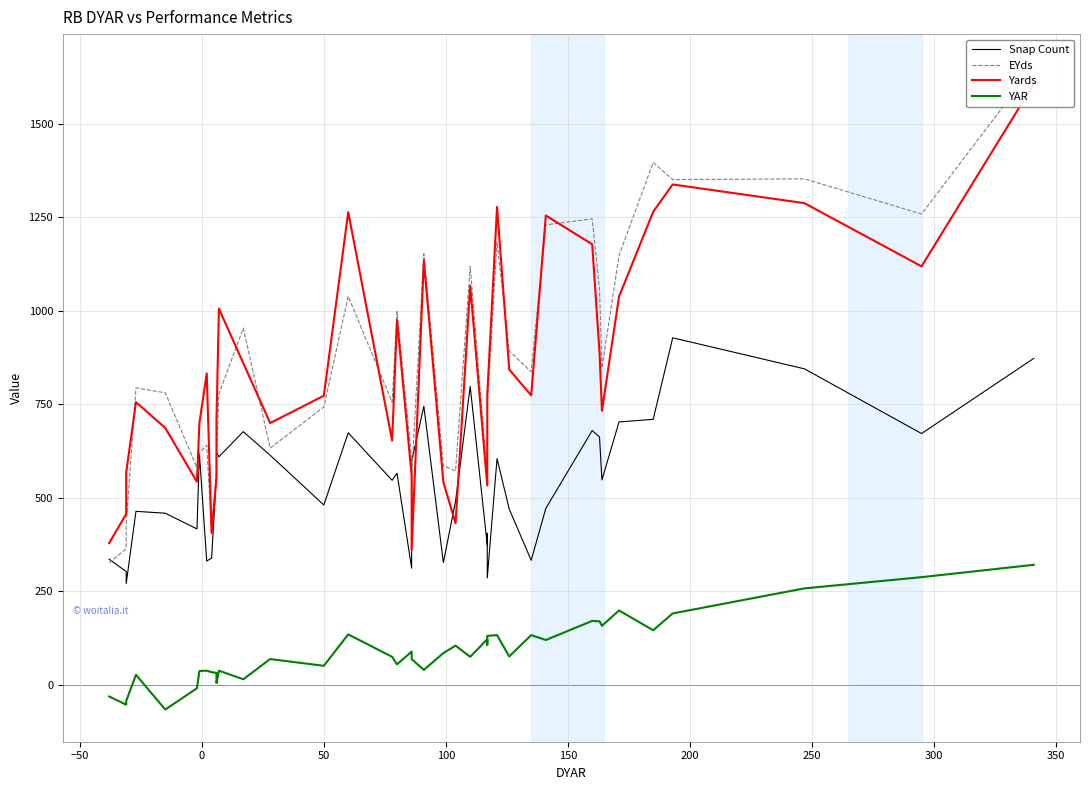

What is the sum of all YAR values?

3596